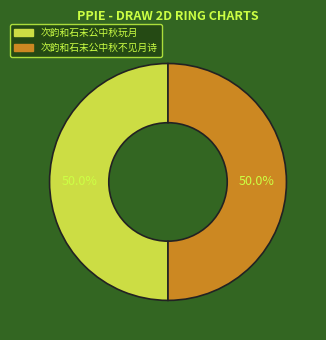

Count the number of slices in the pie.

2